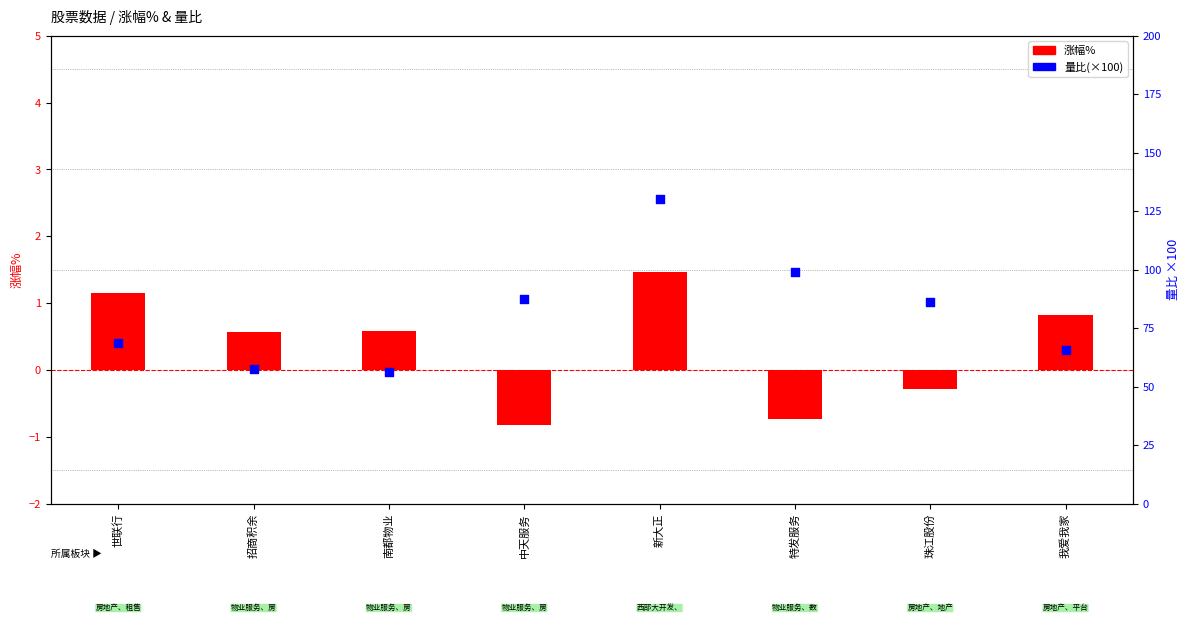

What is the total value across all series at 特发服务?

98.3